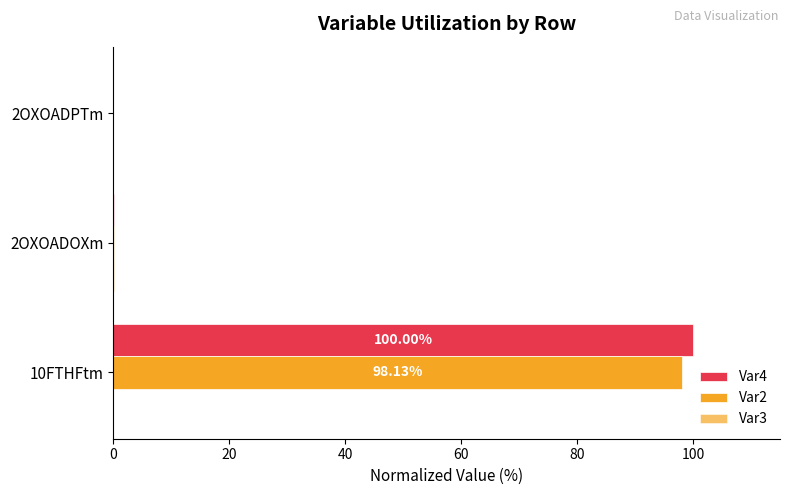

What is the maximum value shown in the chart?

100.0